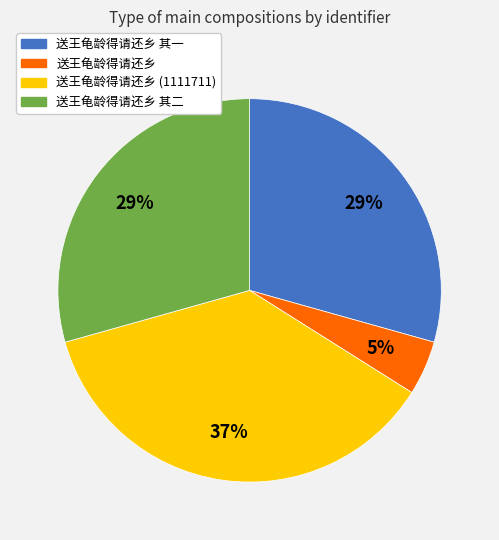

What is the smallest slice in the pie chart?

送王龟龄得请还乡